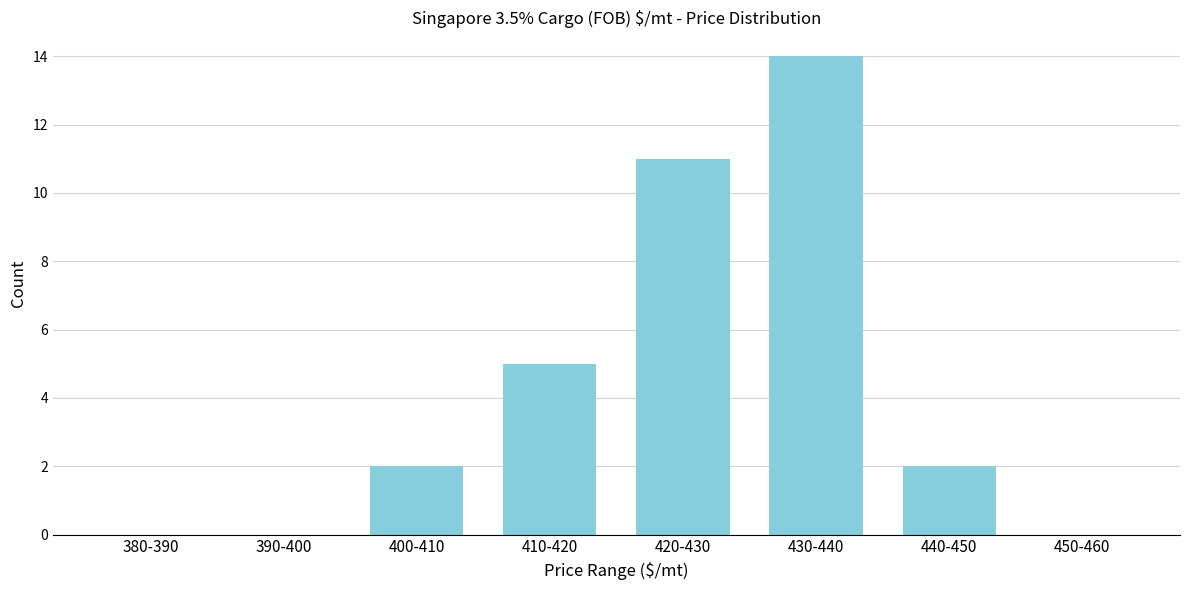

Reading right to left, extract all data points from this chart.

450-460=0	440-450=2	430-440=14	420-430=11	410-420=5	400-410=2	390-400=0	380-390=0